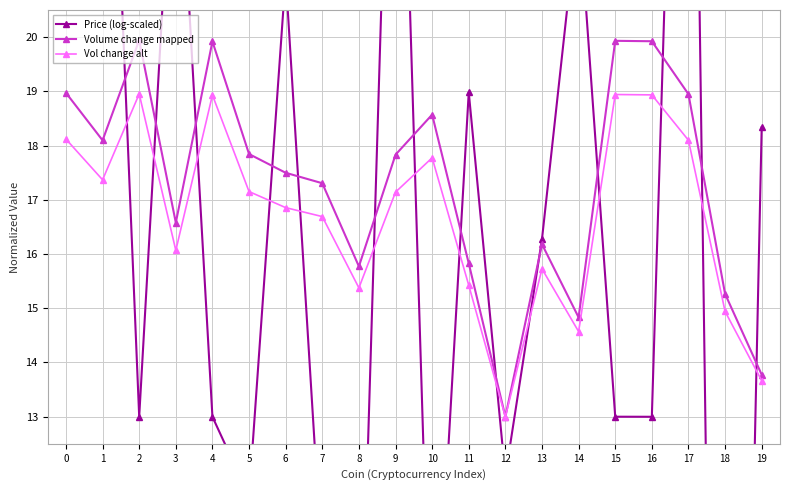

Where do Price (log-scaled) and Volume change mapped first cross each other?

1 and 2